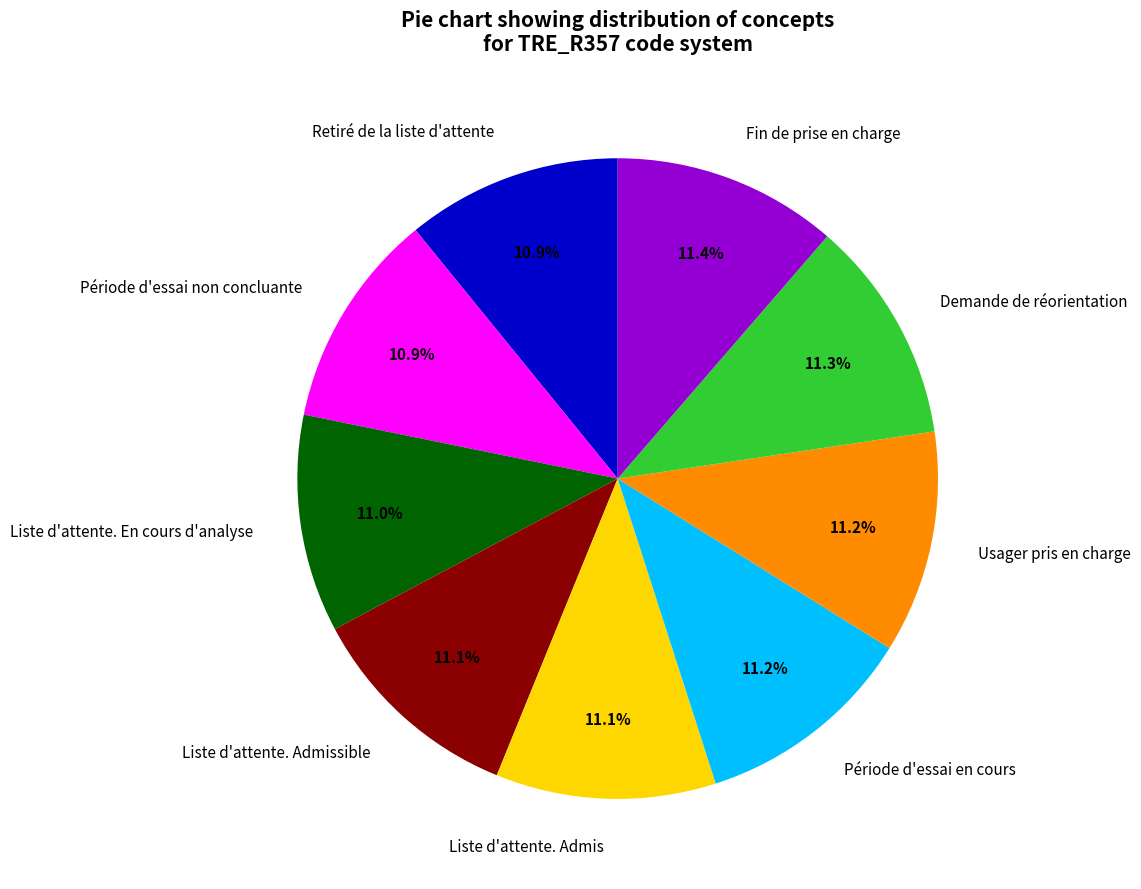

Does Liste d'attente. Admis represent more than half of the total?

No